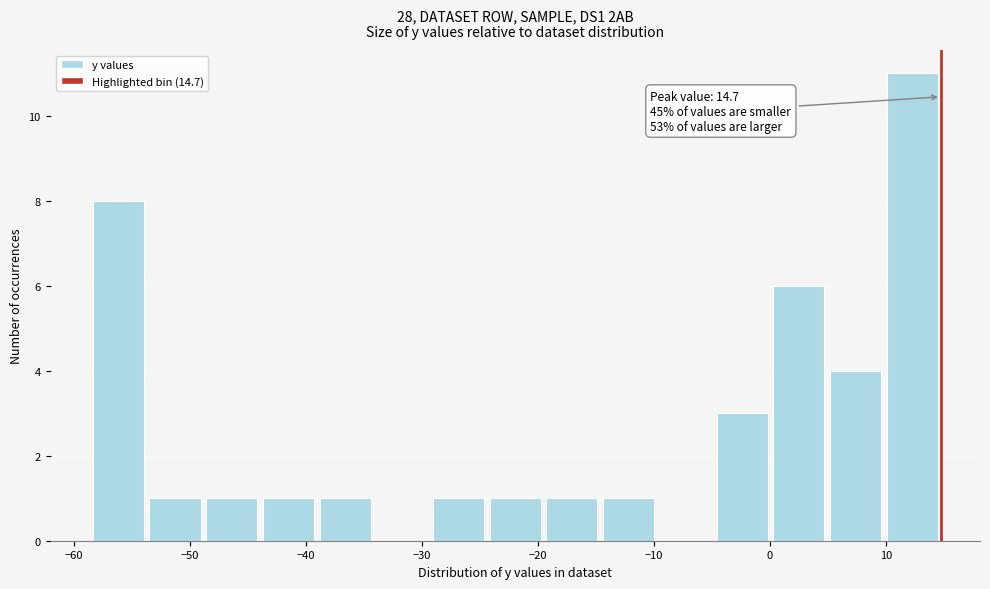

Which range on the x-axis has the tallest bar?

10 to 15